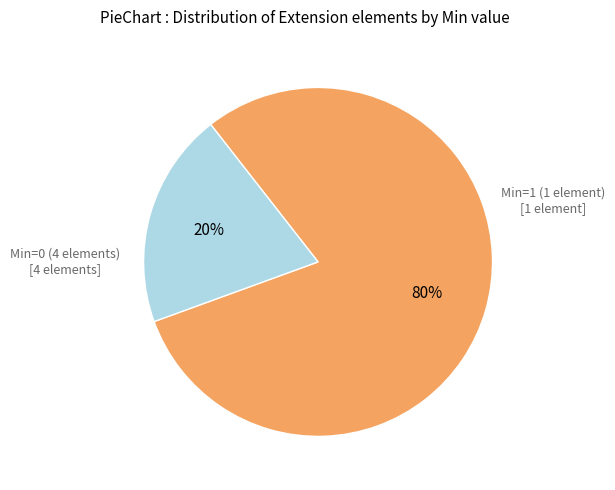

To the nearest percent, what is the average slice percentage?

50%